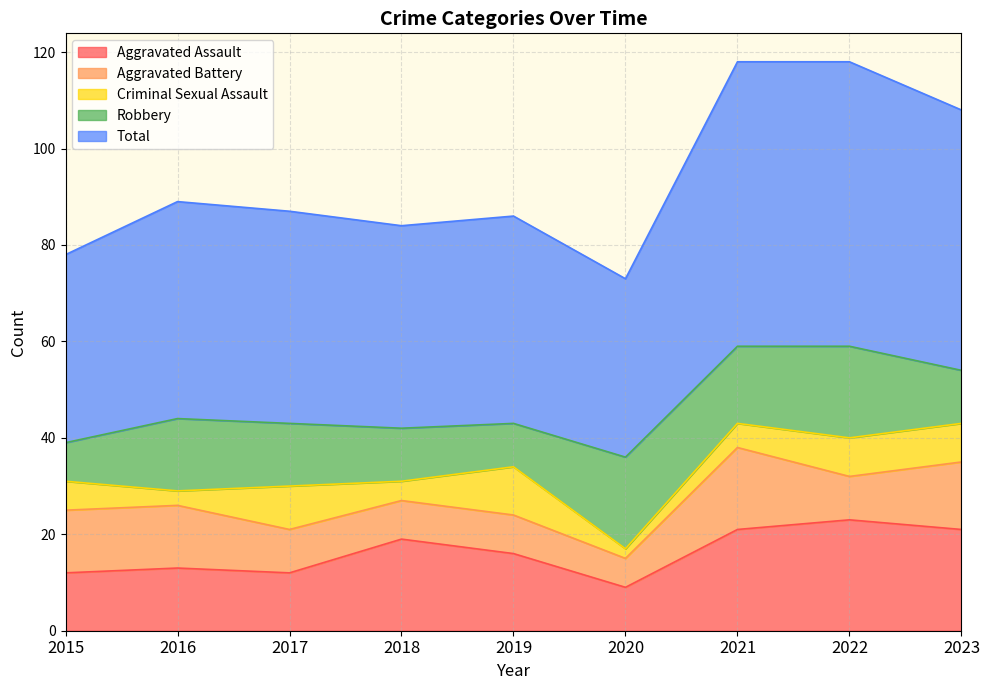

True or false: Aggravated Battery and Total cross at least once.

False